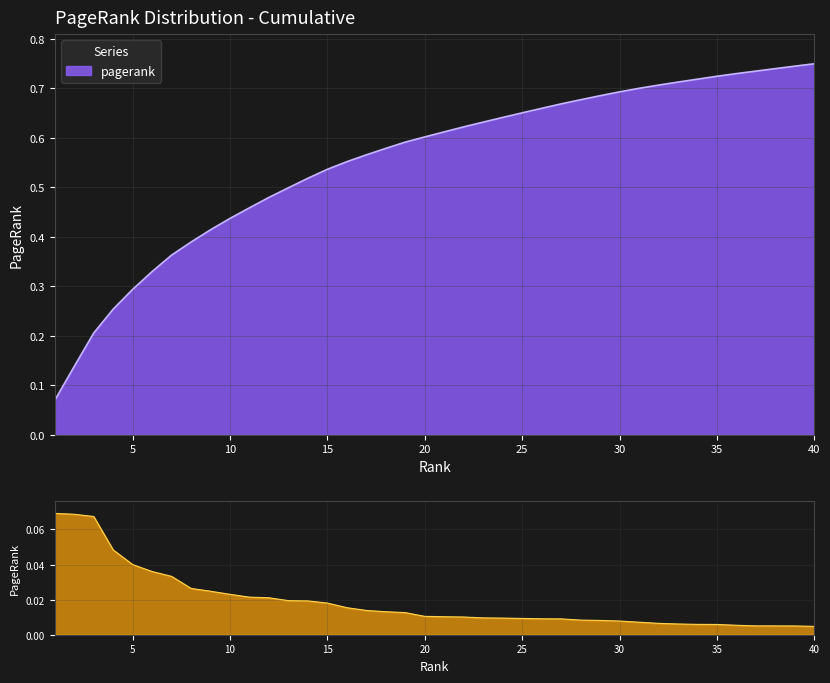

The chart shows a value of 0.1 at 2. True or false?

False